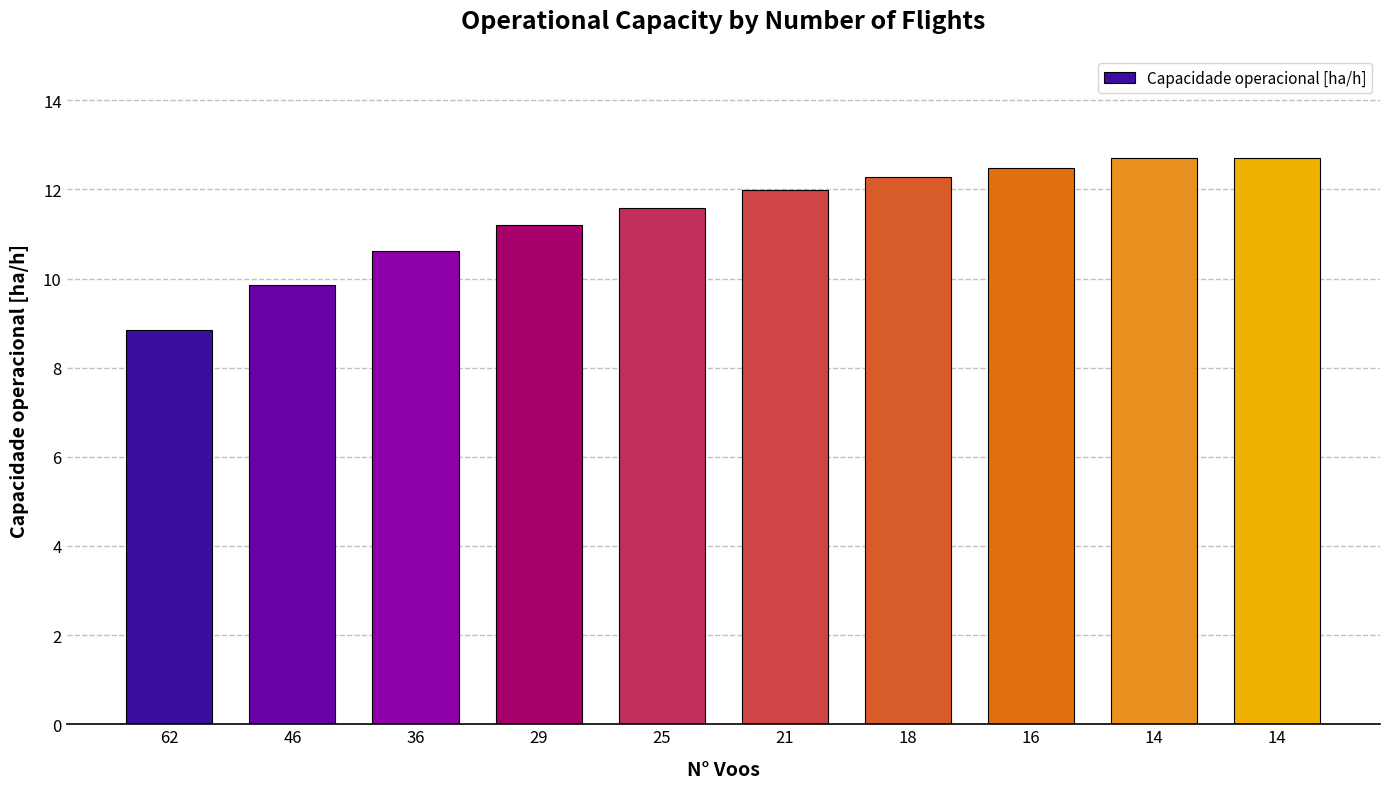

Where is the data nearest to the value 10?

46